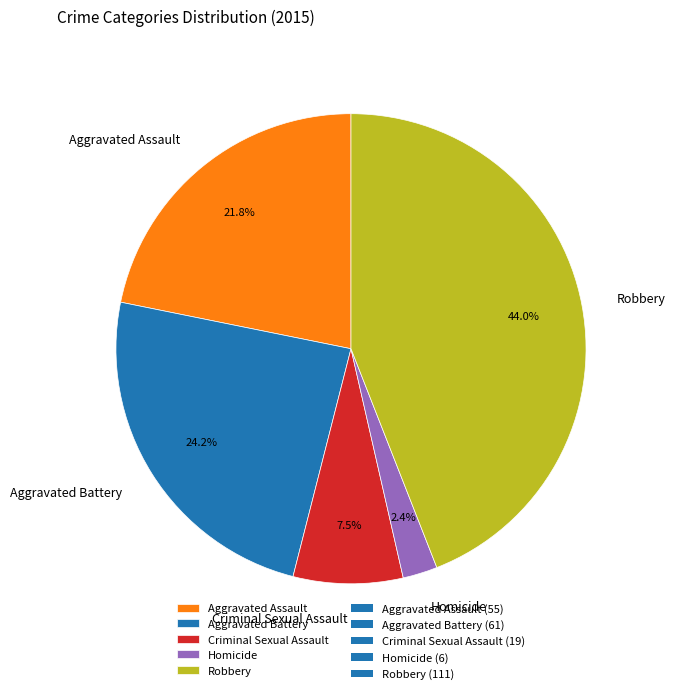

True or false: Robbery accounts for 54% of the total.

False